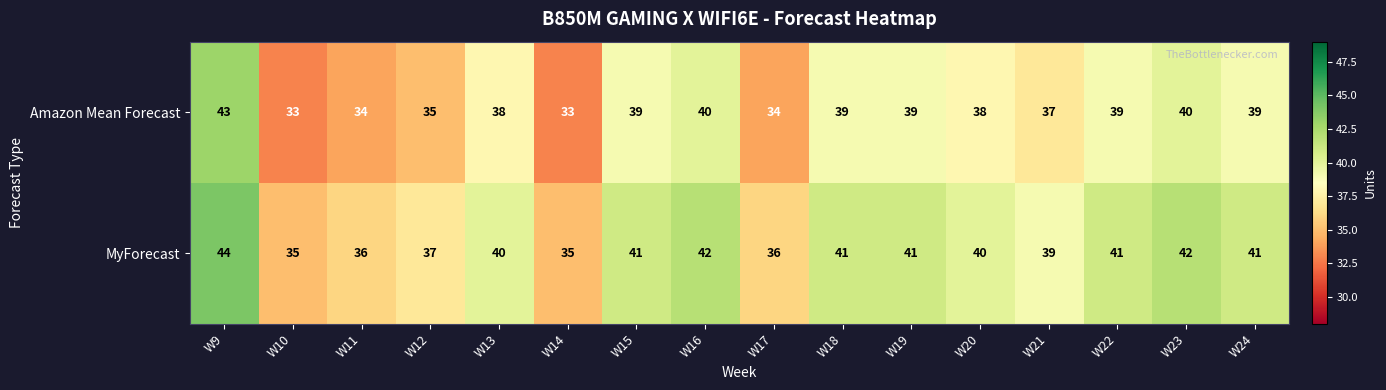

What is the maximum value for Amazon Mean Forecast?

43